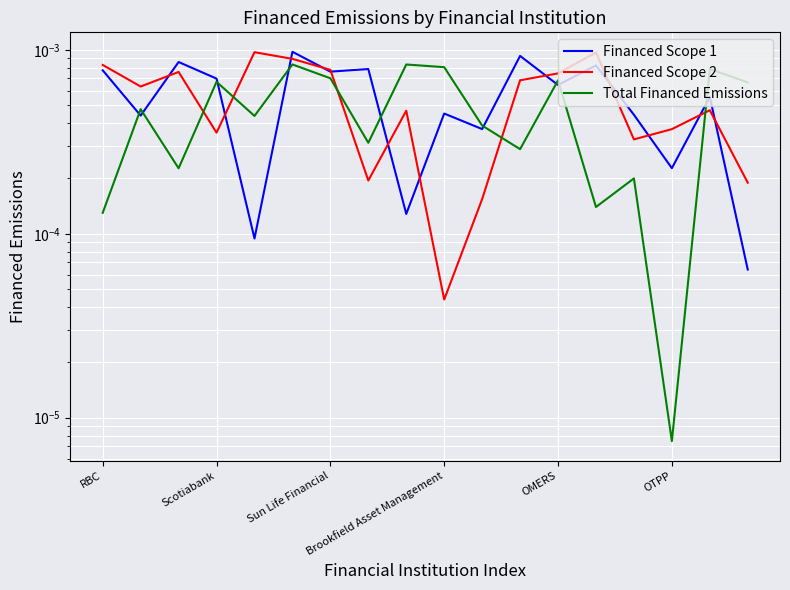

Which series ends up on top after the final intersection of Financed Scope 2 and Total Financed Emissions?

Total Financed Emissions